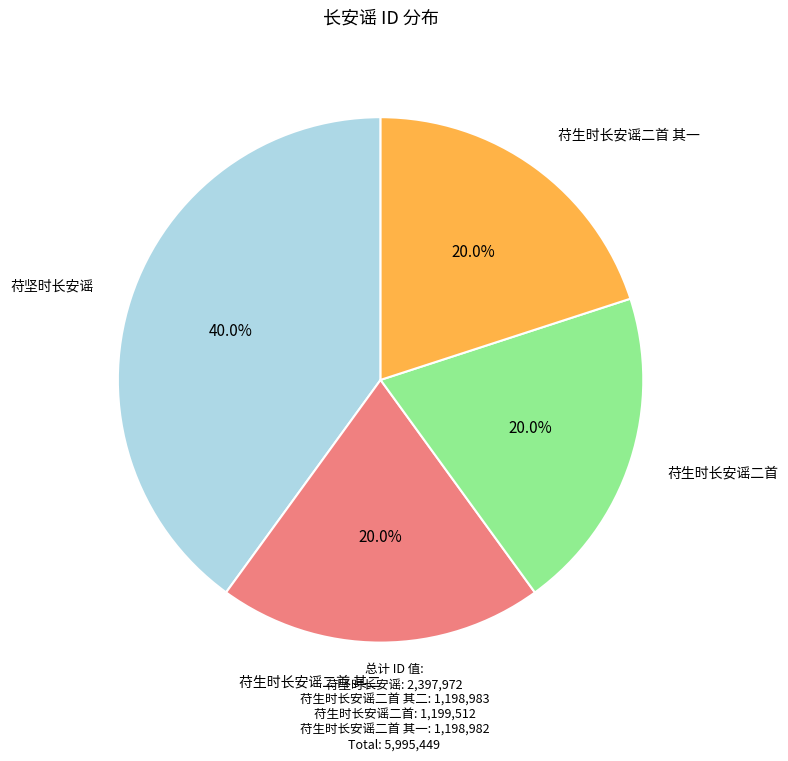

Which has a higher value, 苻坚时长安谣 or 苻生时长安谣二首 其二?

苻坚时长安谣